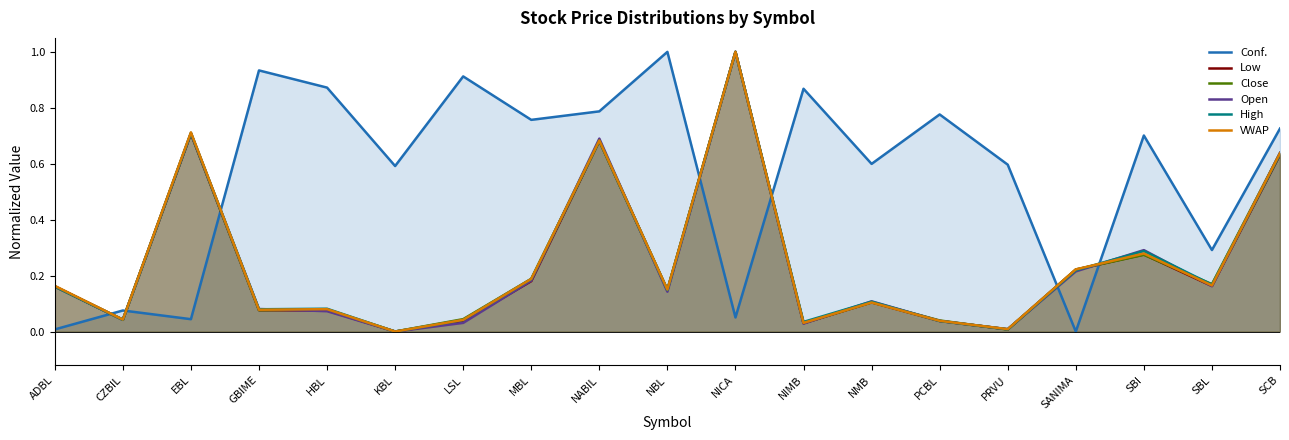

How many times do High and Open cross each other?

10